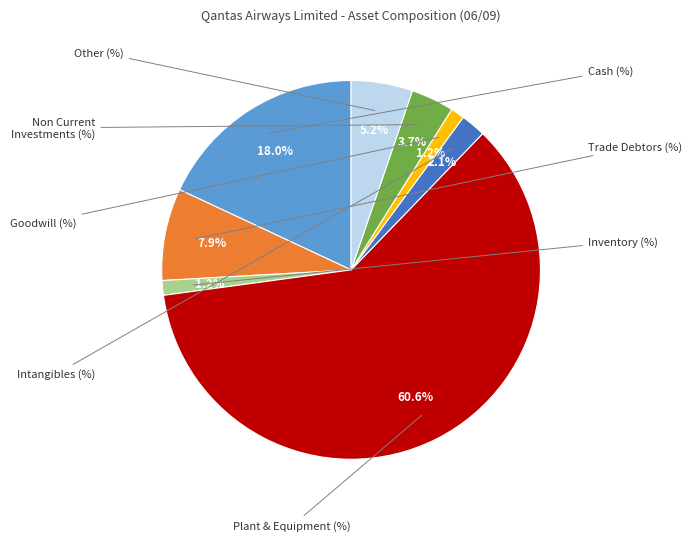

How many segments does this pie chart have?

8